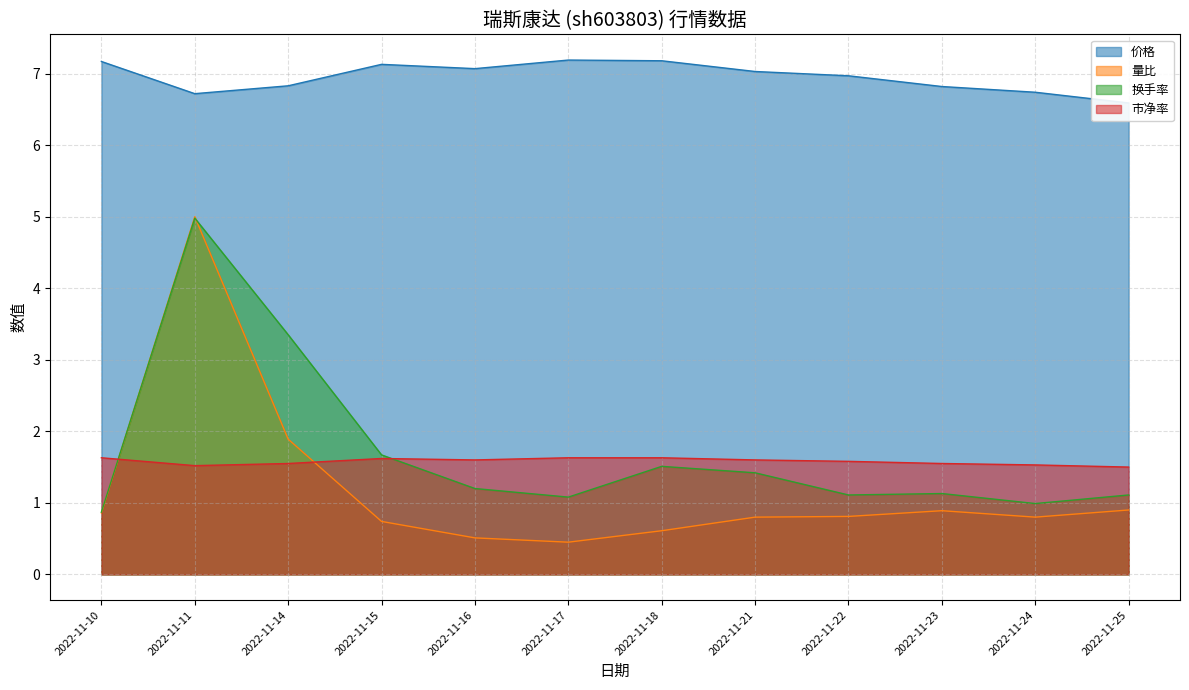

What is the total value across all series at 2022-11-24?

10.1